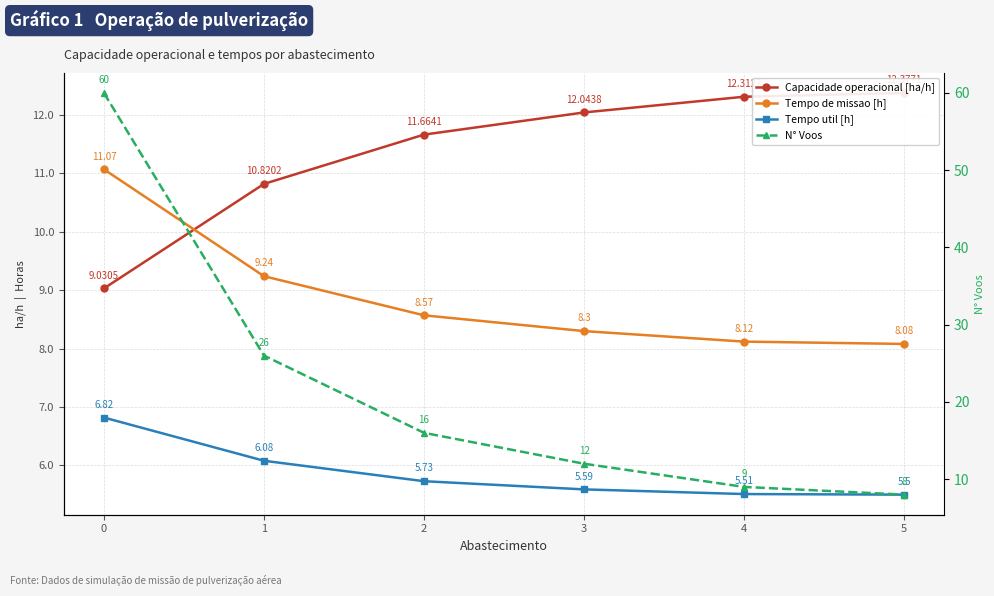

At how many categories does at least one series exceed 14?

3